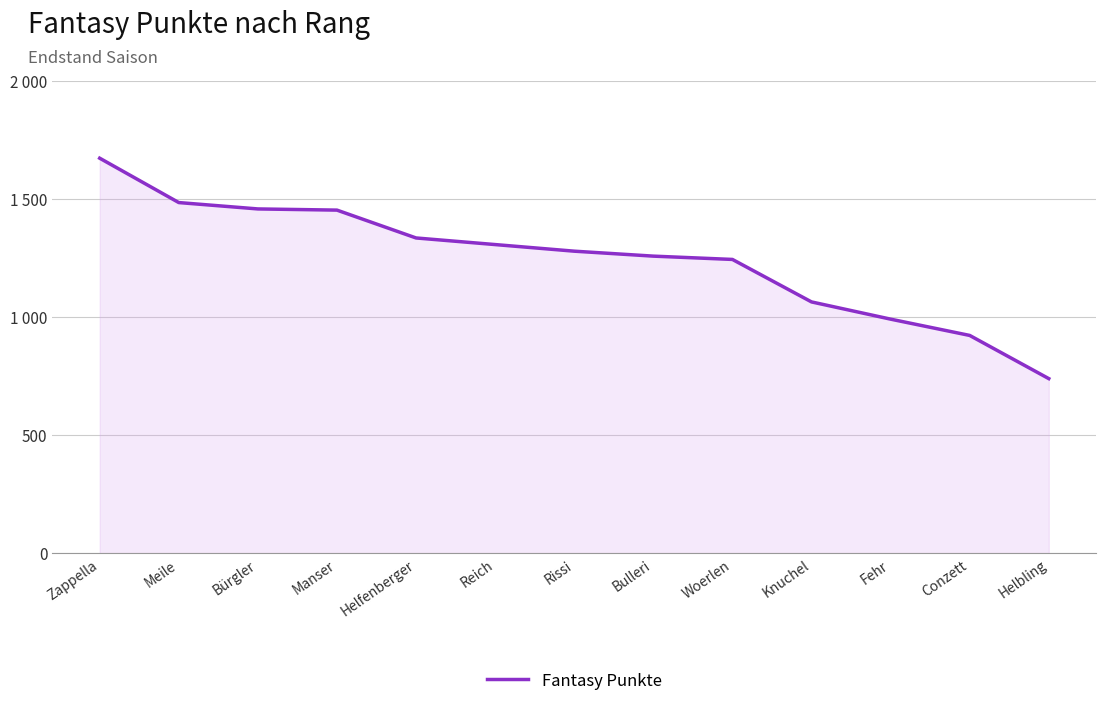

What is the difference between the maximum and minimum values?

934